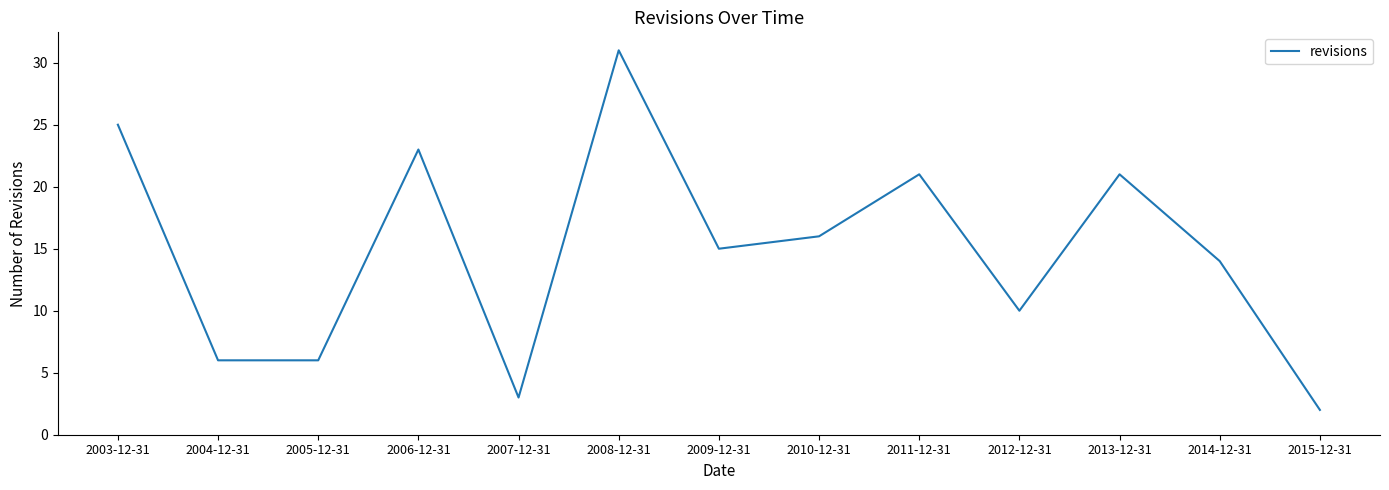

At which category does the chart reach its minimum across all series?

2015-12-31